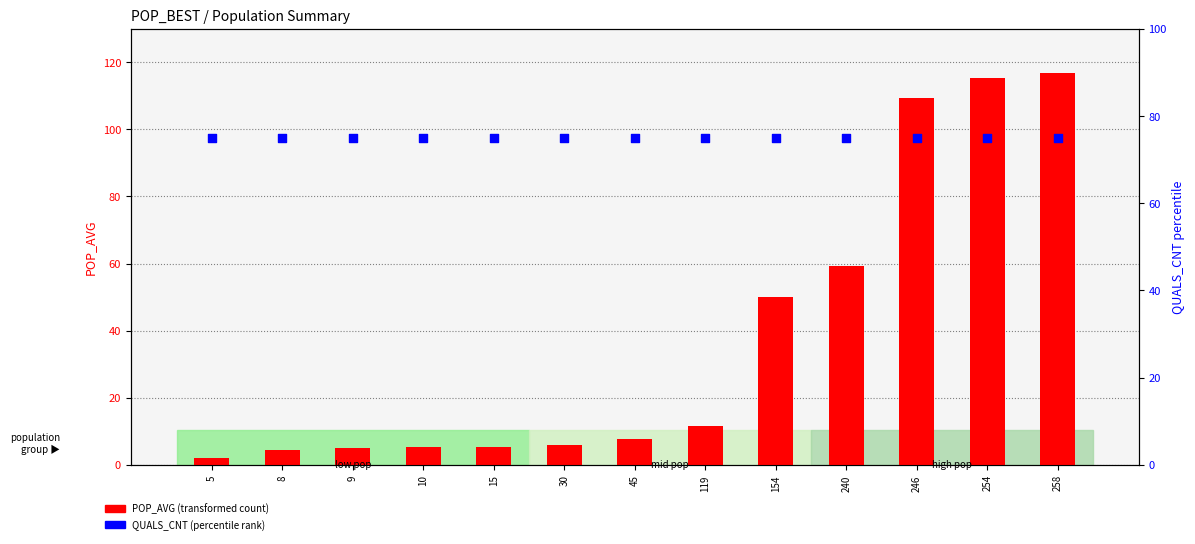

Which series contains the highest Y value?

POP_AVG